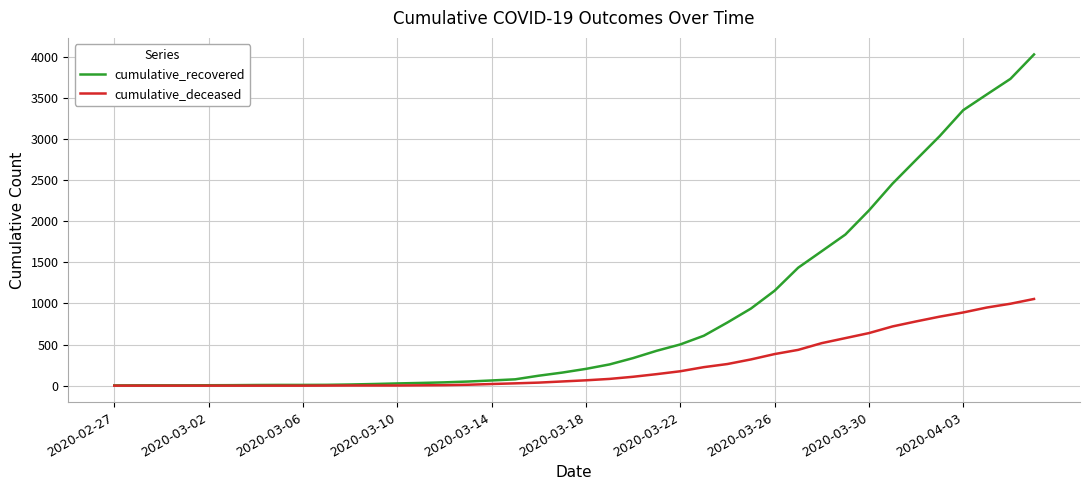

What is the greatest value displayed?

4027